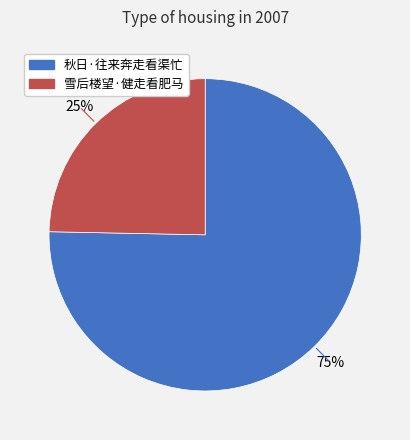

True or false: 秋日·往来奔走看渠忙 accounts for 75% of the total.

True